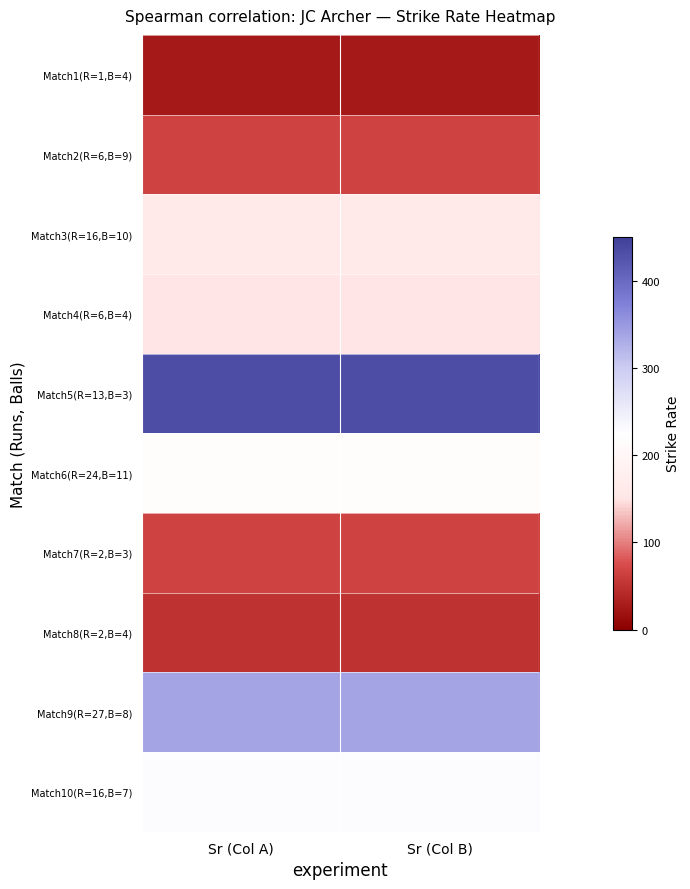

Reading left to right, extract all data points from this chart.

Match1(R=1,B=4): Sr (Col A)=25.0	Sr (Col B)=25.0
Match2(R=6,B=9): Sr (Col A)=66.7	Sr (Col B)=66.7
Match3(R=16,B=10): Sr (Col A)=160.0	Sr (Col B)=160.0
Match4(R=6,B=4): Sr (Col A)=150.0	Sr (Col B)=150.0
Match5(R=13,B=3): Sr (Col A)=433.3	Sr (Col B)=433.3
Match6(R=24,B=11): Sr (Col A)=218.2	Sr (Col B)=218.2
Match7(R=2,B=3): Sr (Col A)=66.7	Sr (Col B)=66.7
Match8(R=2,B=4): Sr (Col A)=50.0	Sr (Col B)=50.0
Match9(R=27,B=8): Sr (Col A)=337.5	Sr (Col B)=337.5
Match10(R=16,B=7): Sr (Col A)=228.6	Sr (Col B)=228.6